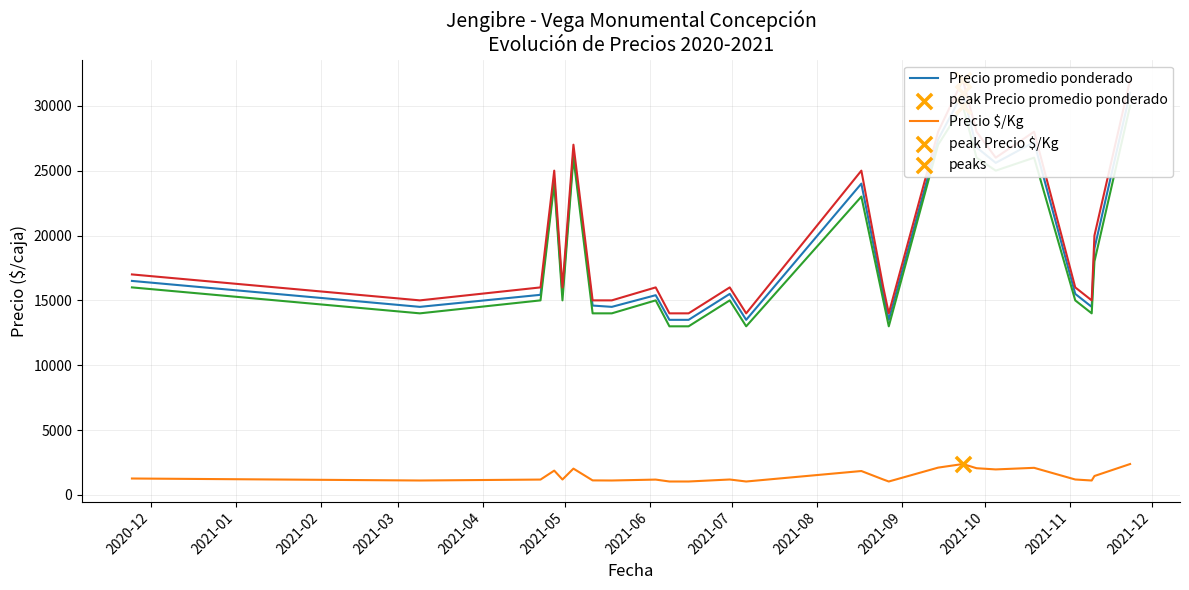

Which series contains the lowest Y value?

Precio $/Kg